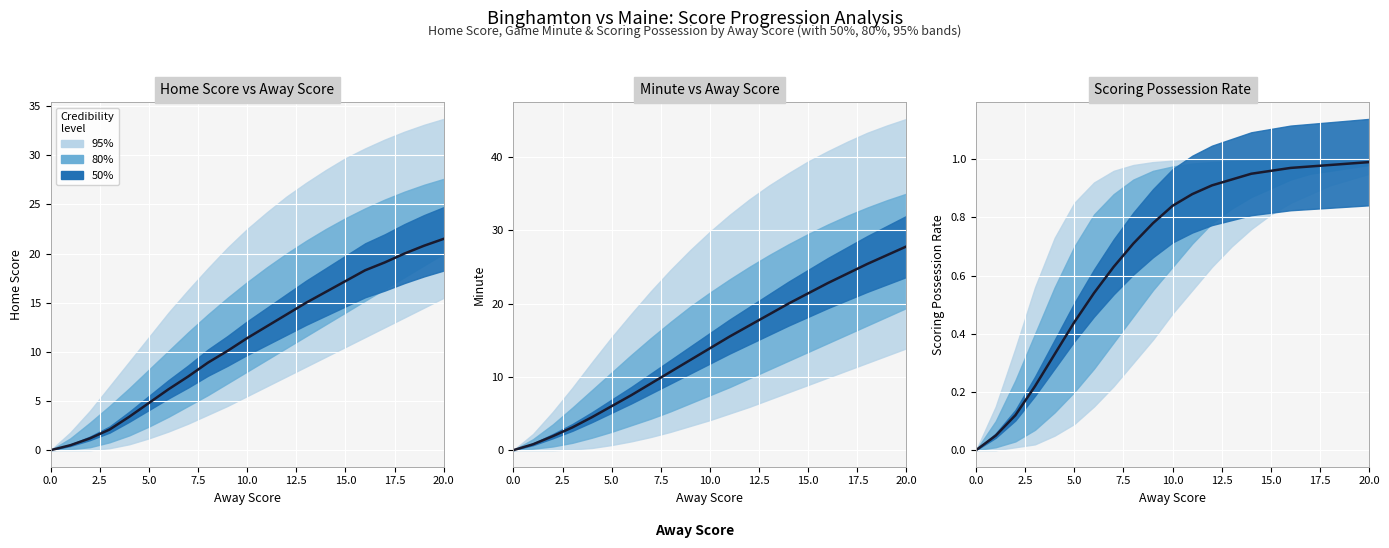

How many lines are shown in the chart?

1